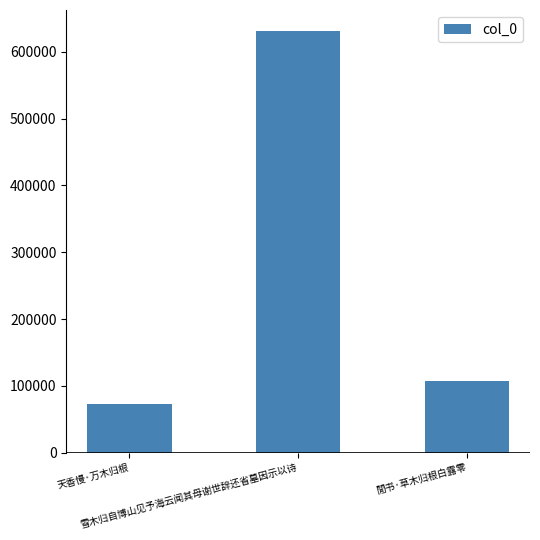

Reading left to right, what are all the values shown in this chart?

天香慢·万木归根=72931	雪木归自博山见予海云闻其母谢世辞还省墓因示以诗=631216	閒书·草木归根白露零=107220